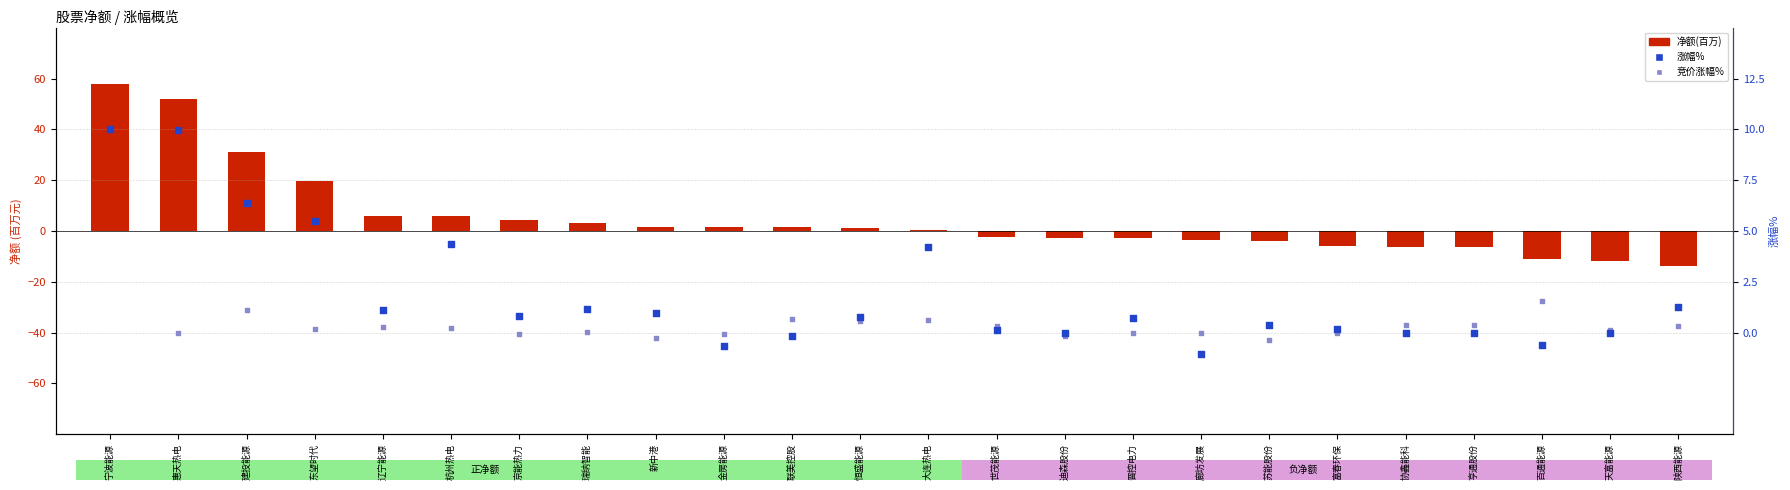

At which category is the sum across all series the highest?

宁波能源